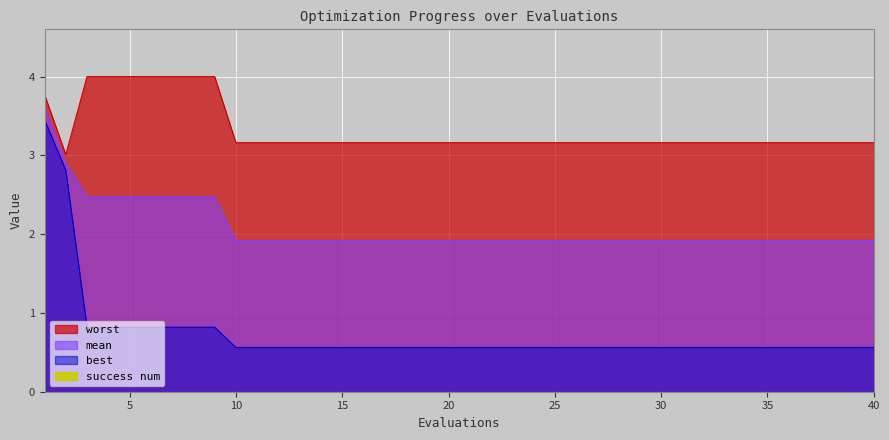

List the series in order of their overall mean, lowest first.

best, mean, worst